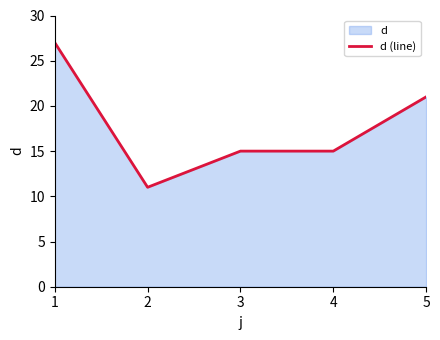

How many values are below 15?

1